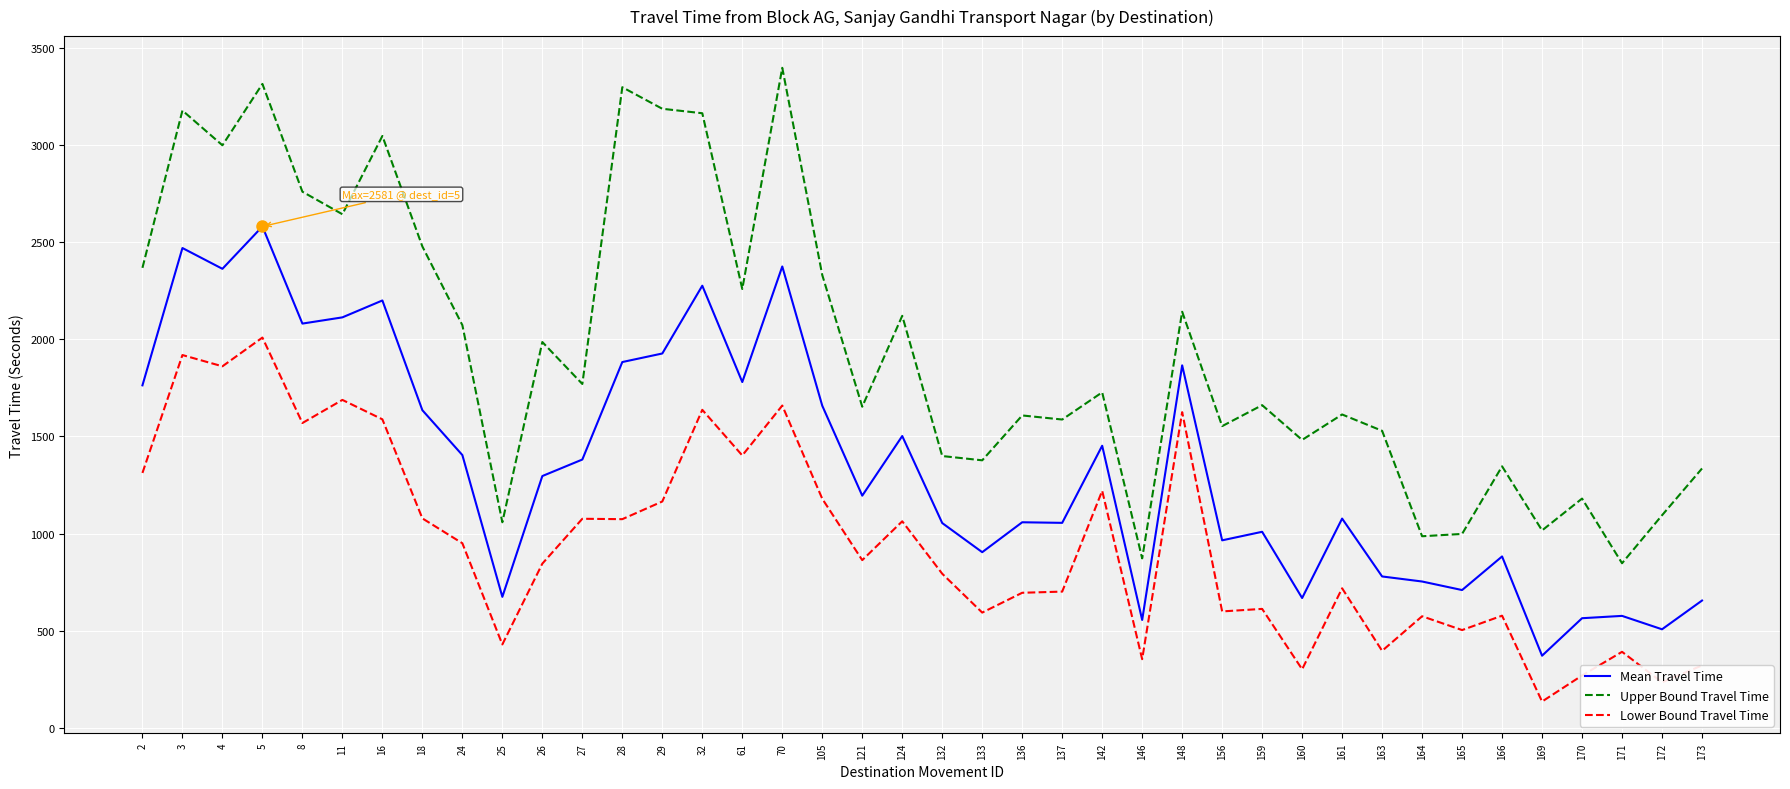

List the series in order of their overall mean, lowest first.

Lower Bound Travel Time, Mean Travel Time, Upper Bound Travel Time